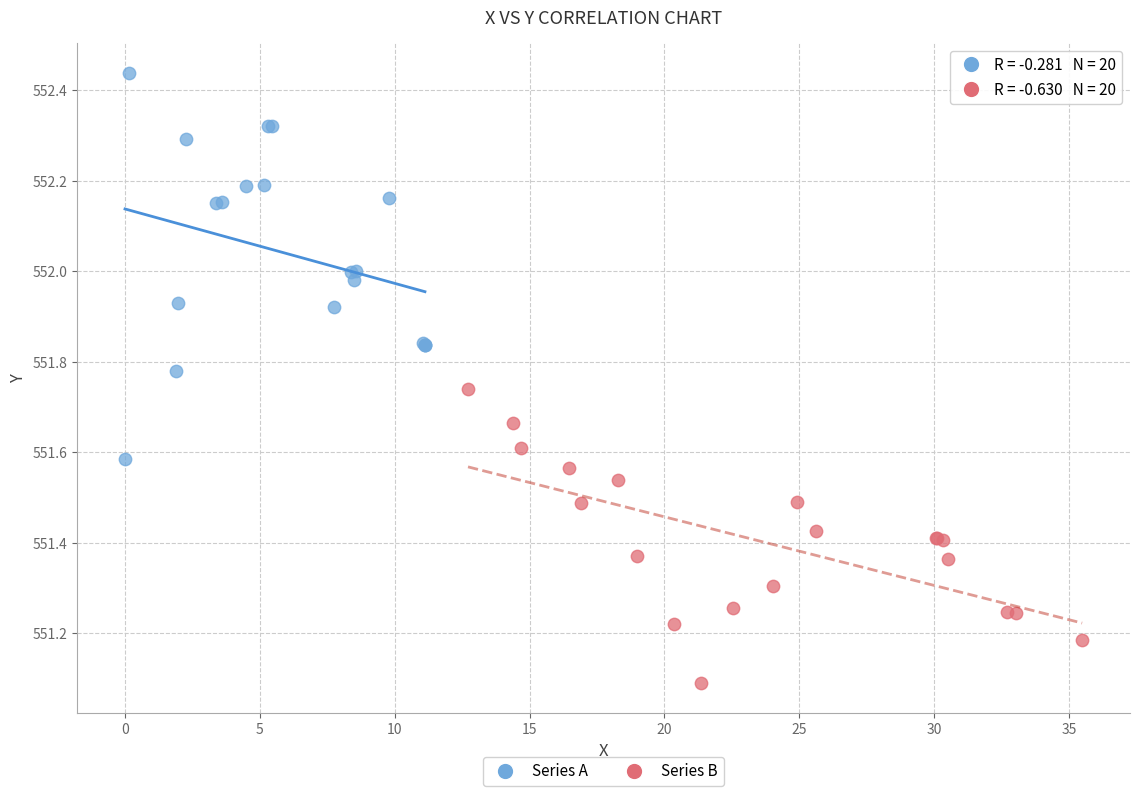

Which series reaches the minimum Y coordinate?

Series B